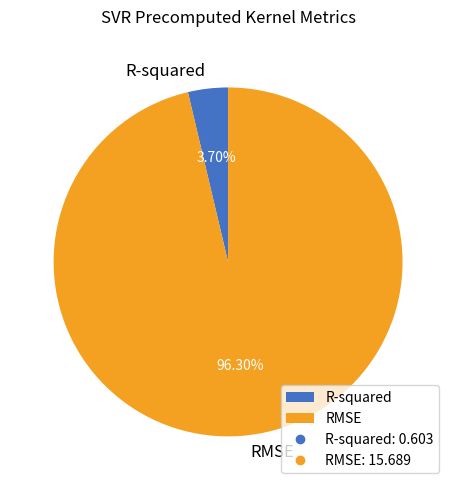

Which has a higher value, R-squared or RMSE?

RMSE